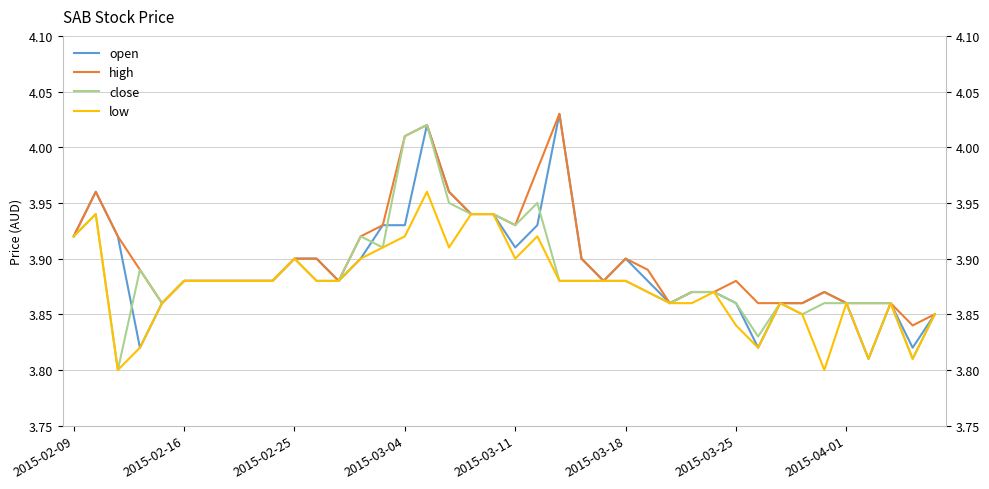

True or false: open has a value of 3.9 at 9.

True